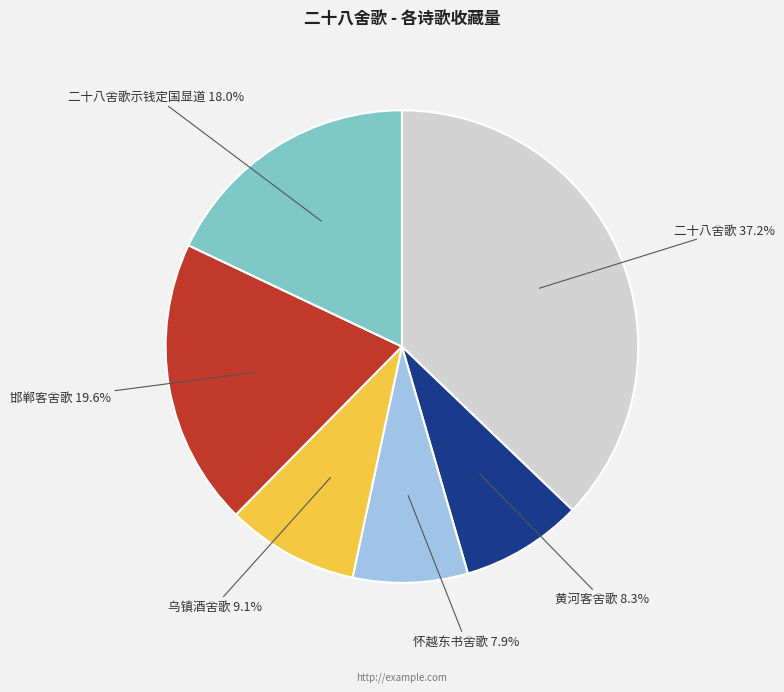

Is there a majority slice in this chart?

No